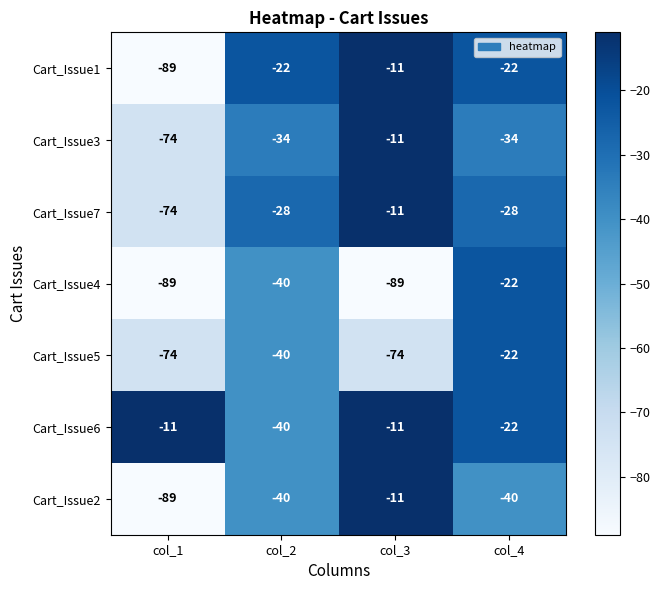

What is the difference between the highest and lowest values at col_2?

18